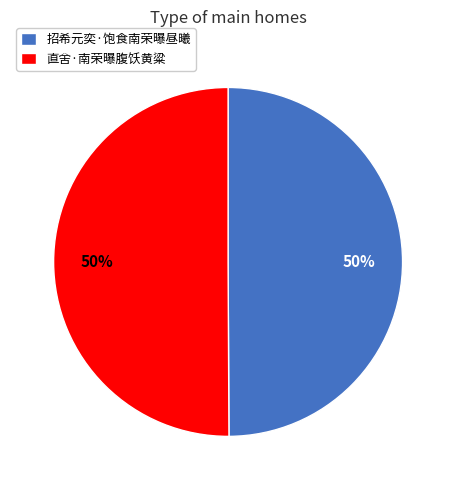

Is it true that 直舍·南荣曝腹饫黄粱 is 62% of the pie?

False